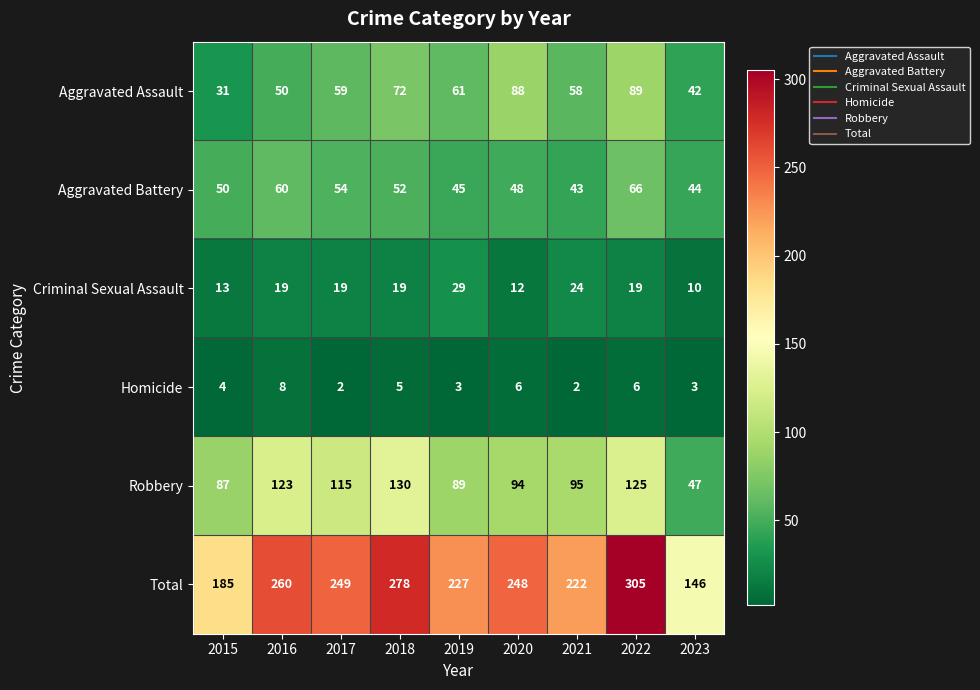

What is the difference between the highest and lowest values at 2017?

247